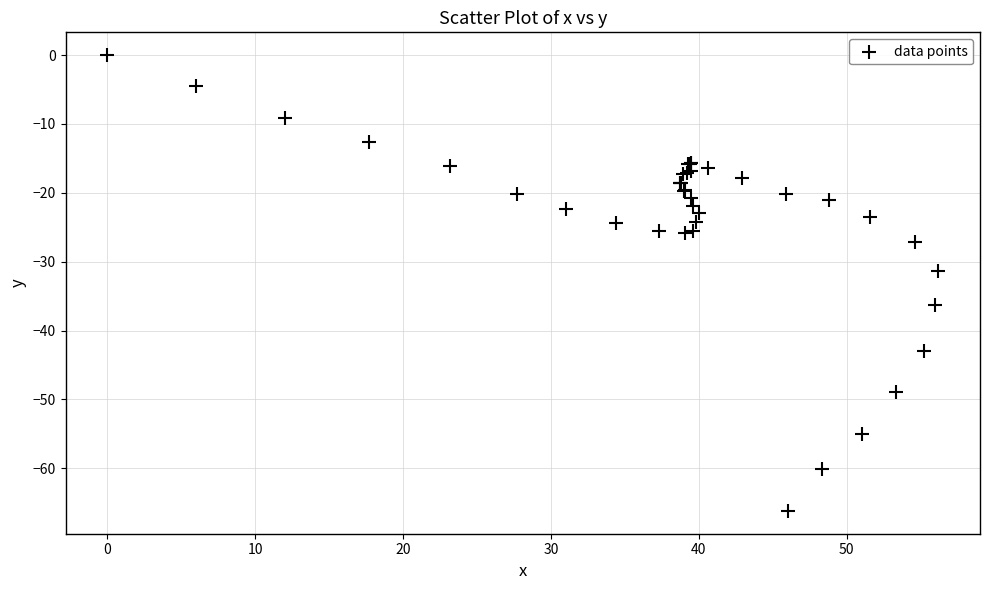

What Y value in the scatter plot is closest to -33?

-31.3